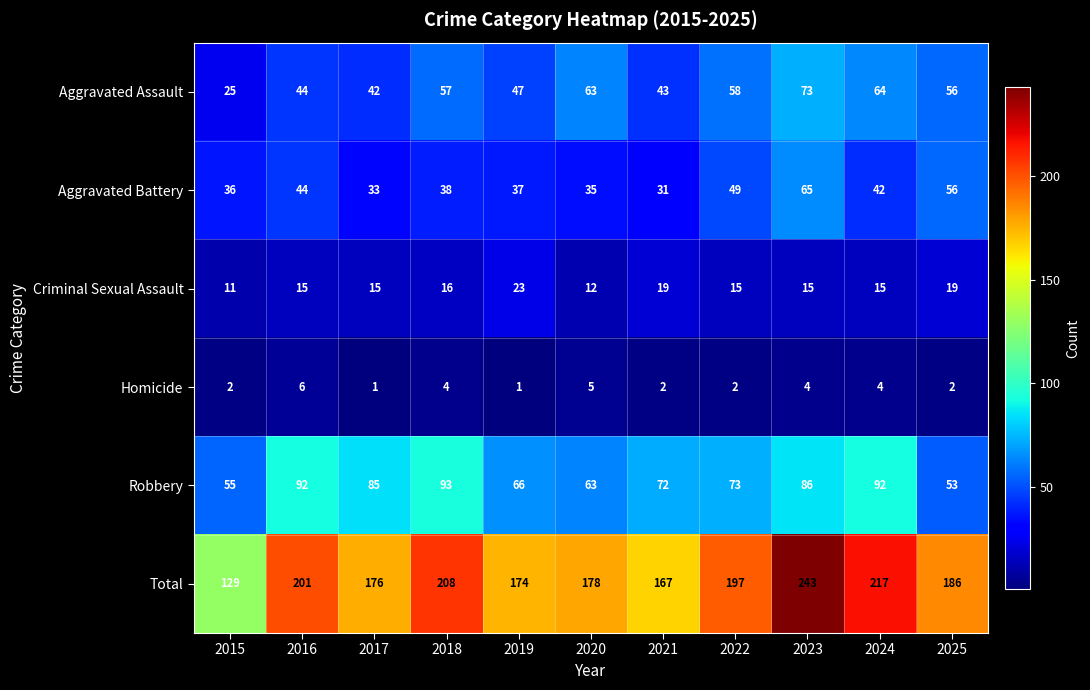

Which series has the largest total across all categories?

Total